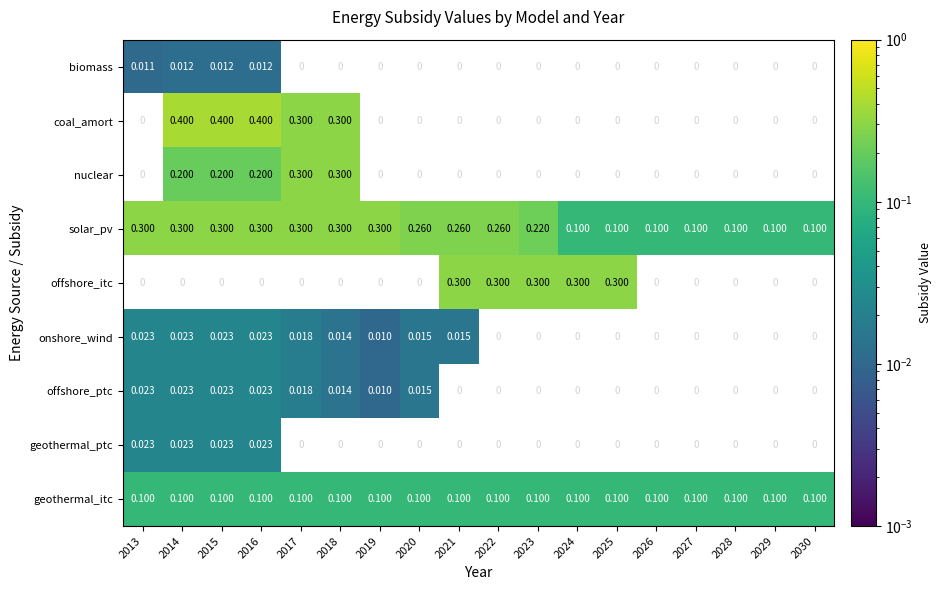

What is the average value of the geothermal_itc series?

0.1